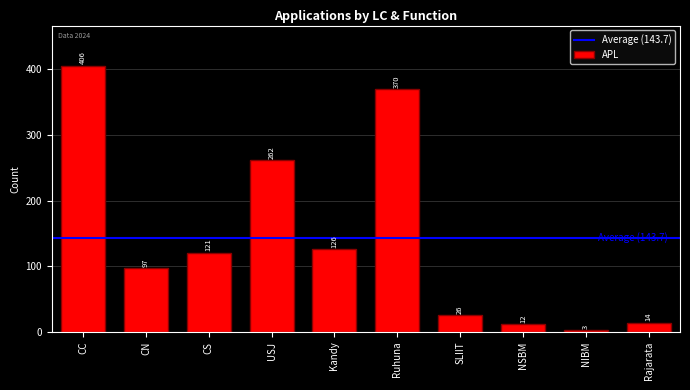

Which category has the lowest value across all series?

NIBM